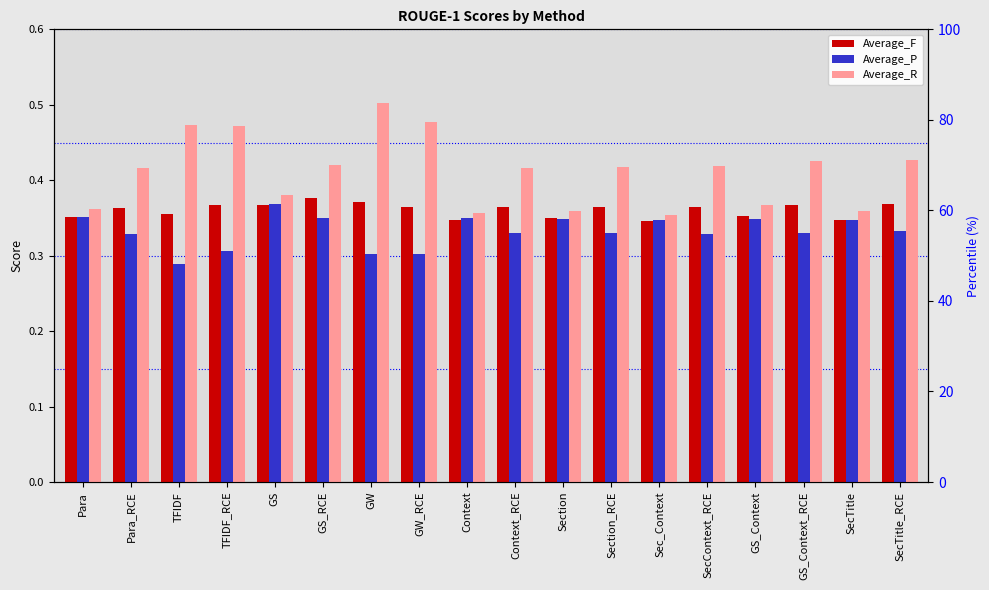

Count the number of categories in the chart.

18